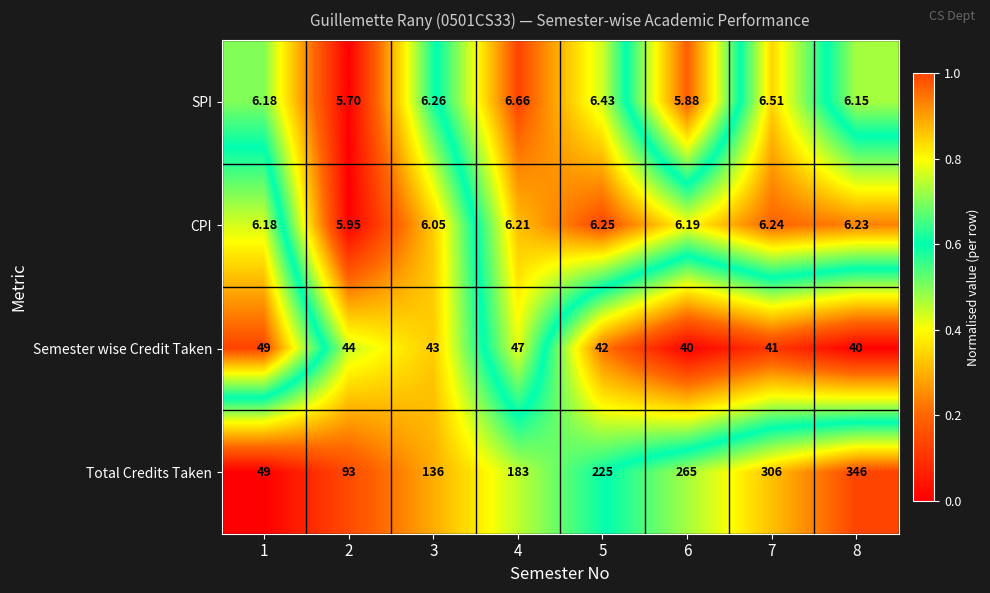

Rank the series by their maximum value, from lowest to highest.

CPI, SPI, Semester wise Credit Taken, Total Credits Taken